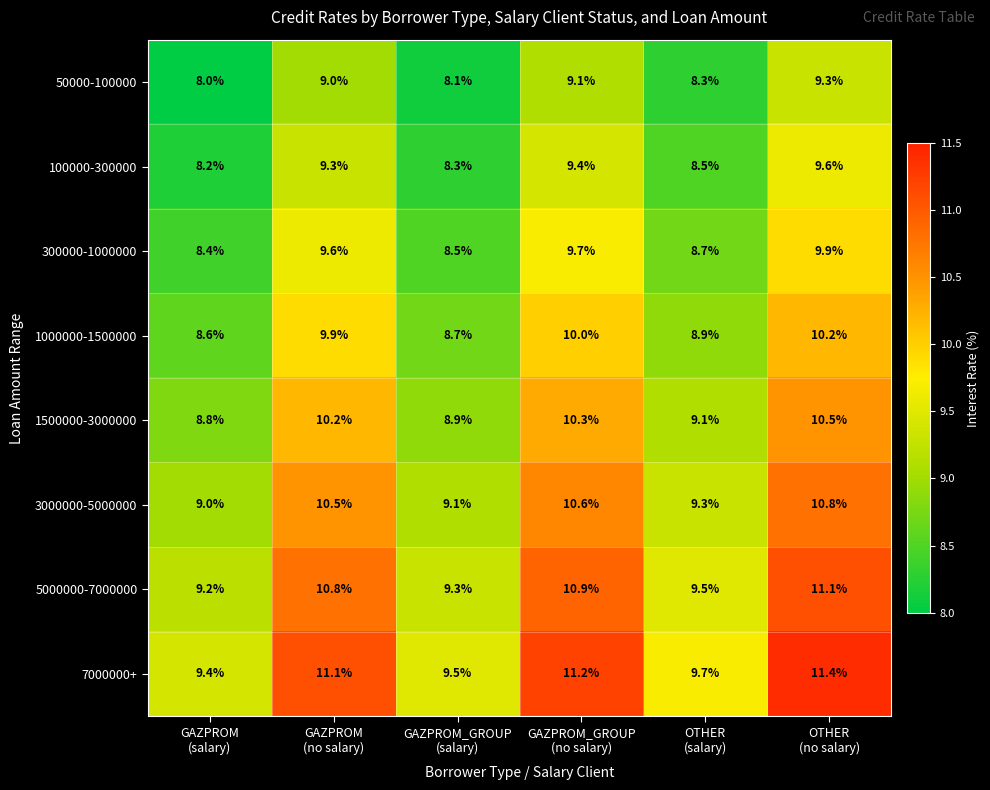

Rank the series by their maximum value, from highest to lowest.

7000000+, 5000000-7000000, 3000000-5000000, 1500000-3000000, 1000000-1500000, 300000-1000000, 100000-300000, 50000-100000